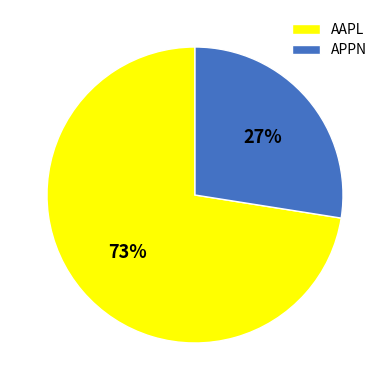

Do APPN and AAPL together represent more than half of the pie?

Yes